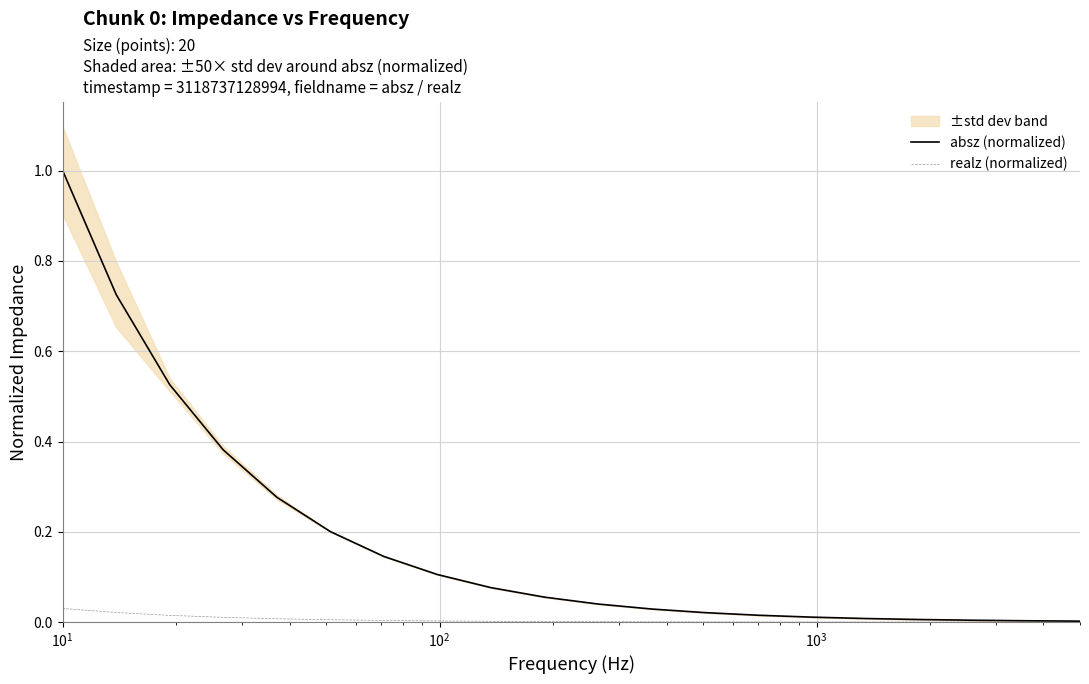

True or false: realz (normalized) and absz (normalized) intersect in this chart.

False